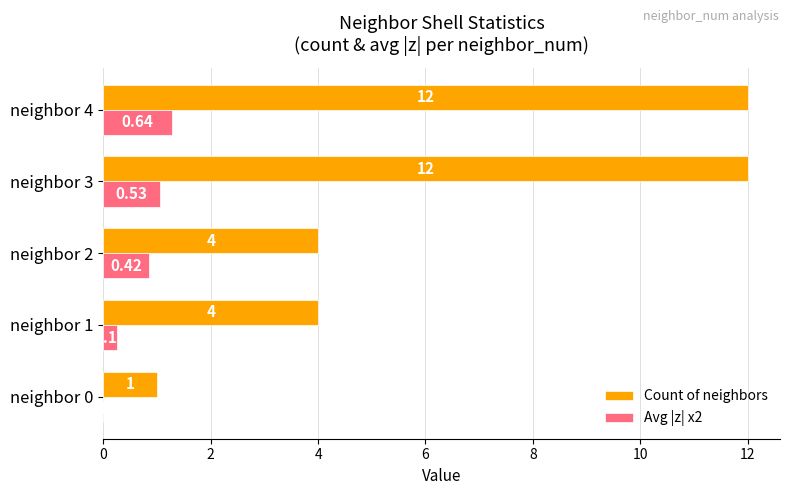

What is the average value of the Count of neighbors series?

6.6